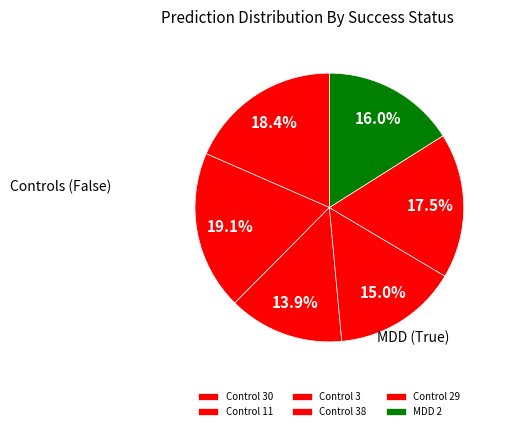

Count the number of slices in the pie.

6